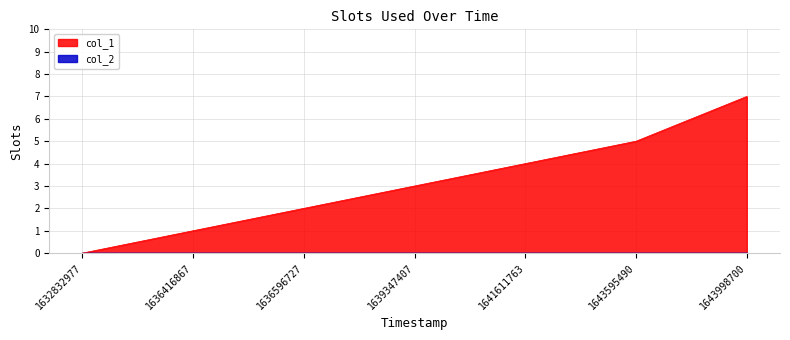

Is it true that col_1 equals 3 at 1639347407?

True